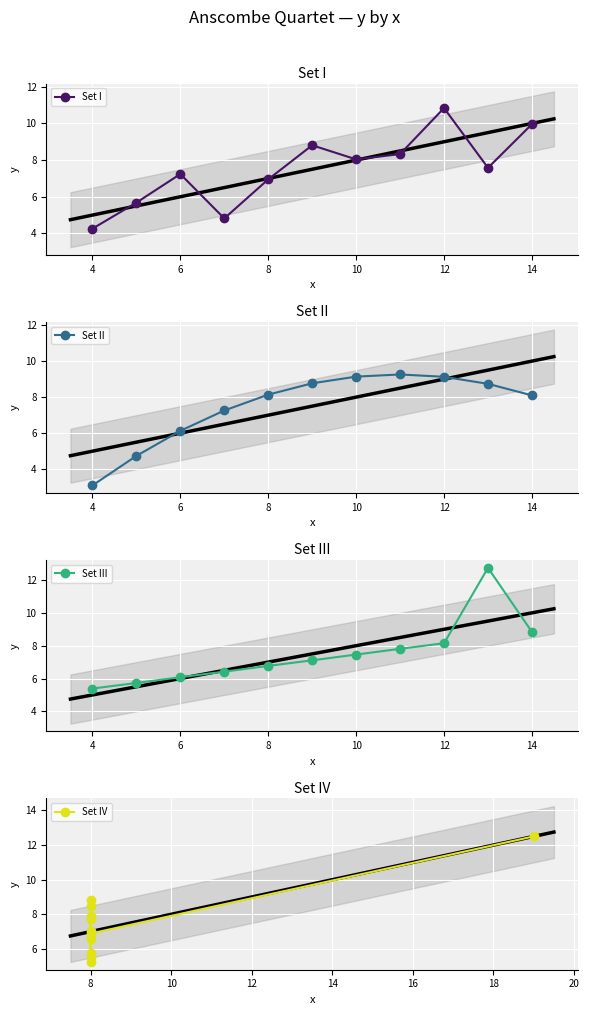

How many categories are shown in the chart?

11